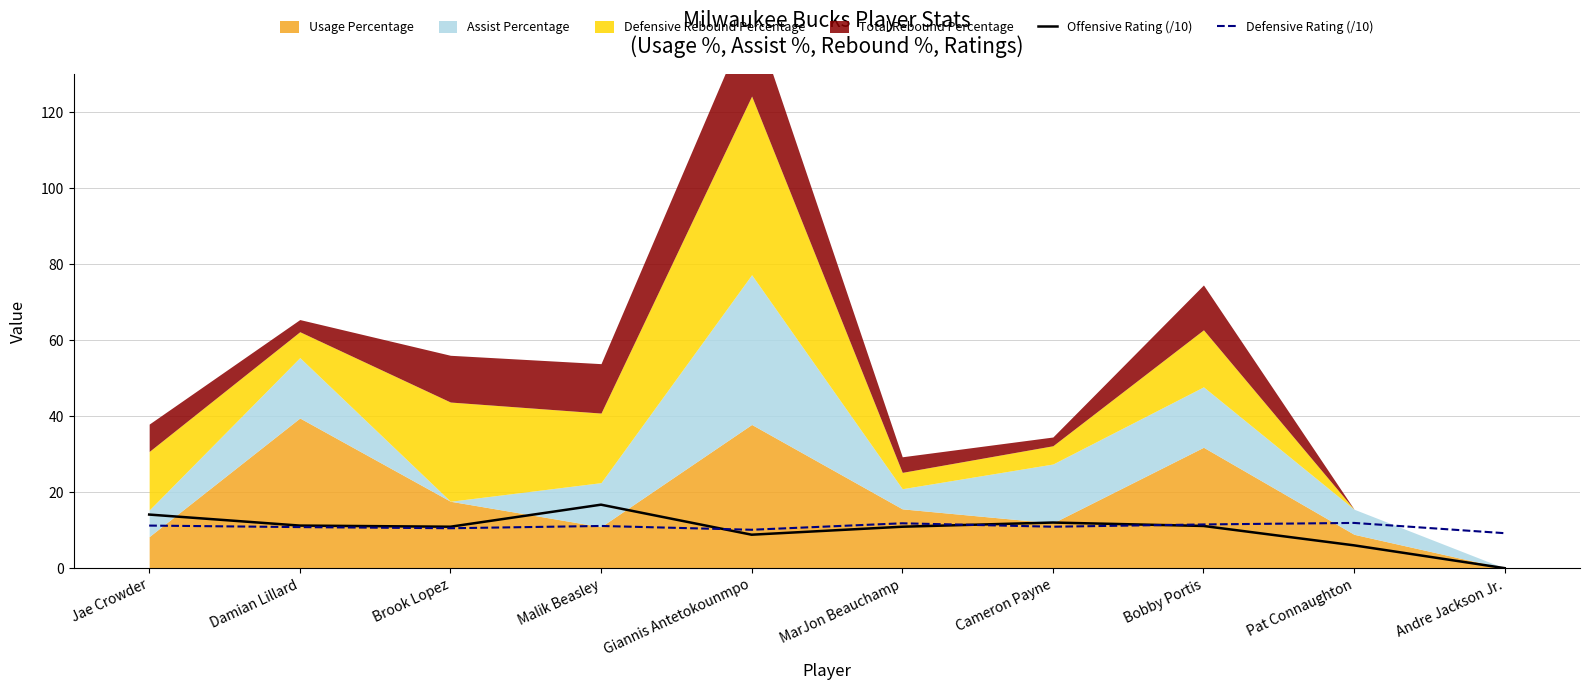

What is the highest value of the Offensive Rating (/10) series?

16.7